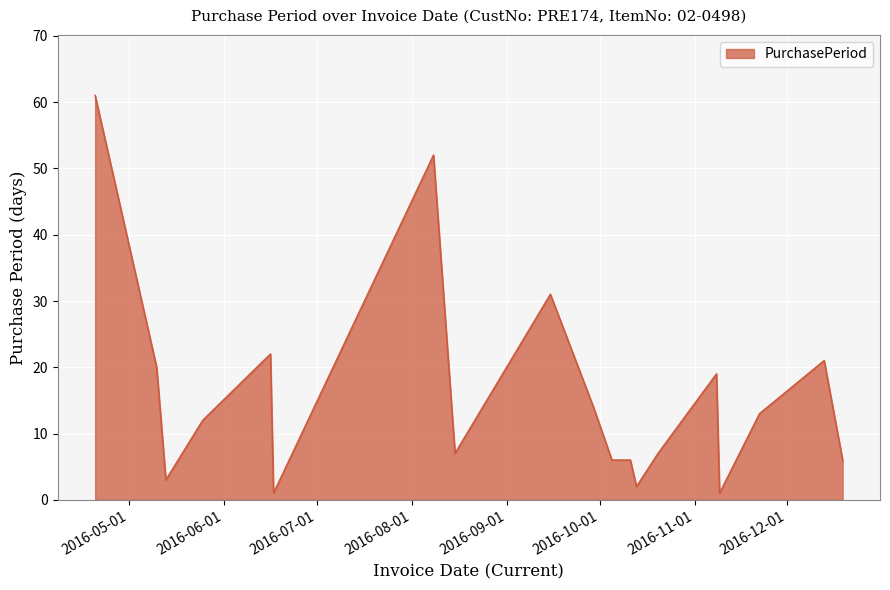

What is the greatest value displayed?

61